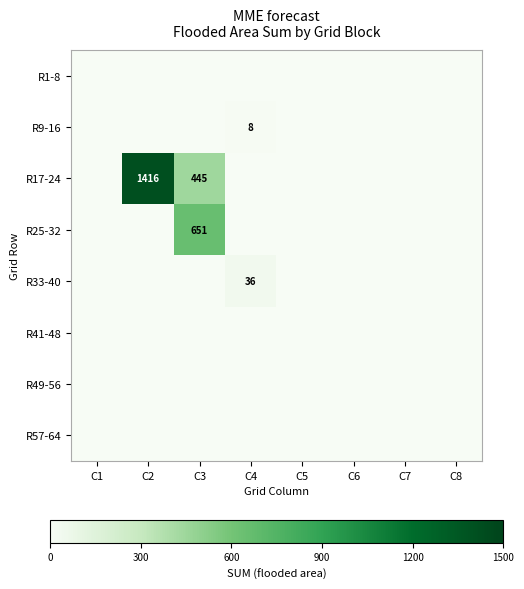

Which series has the widest spread of values?

R17-24